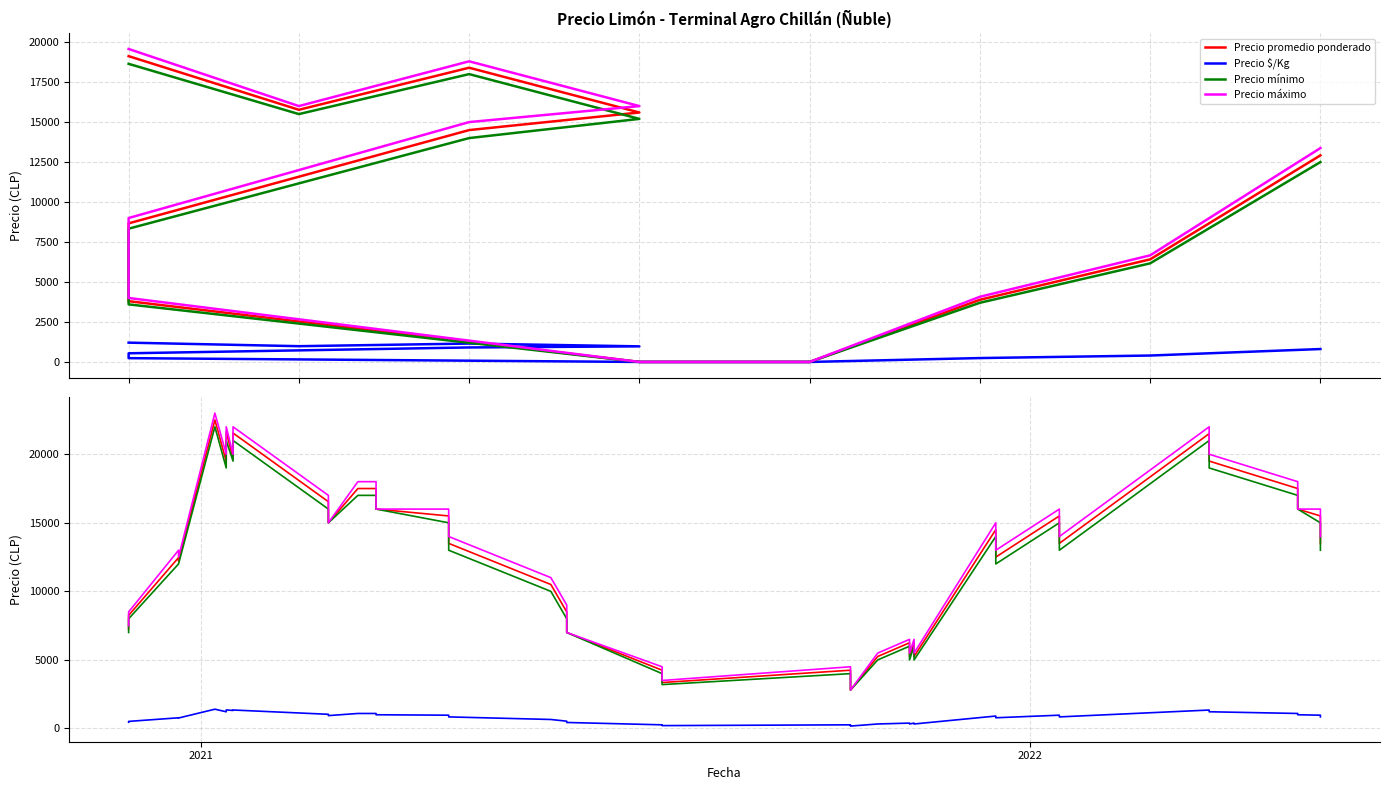

At how many categories does at least one series exceed 21893?

4